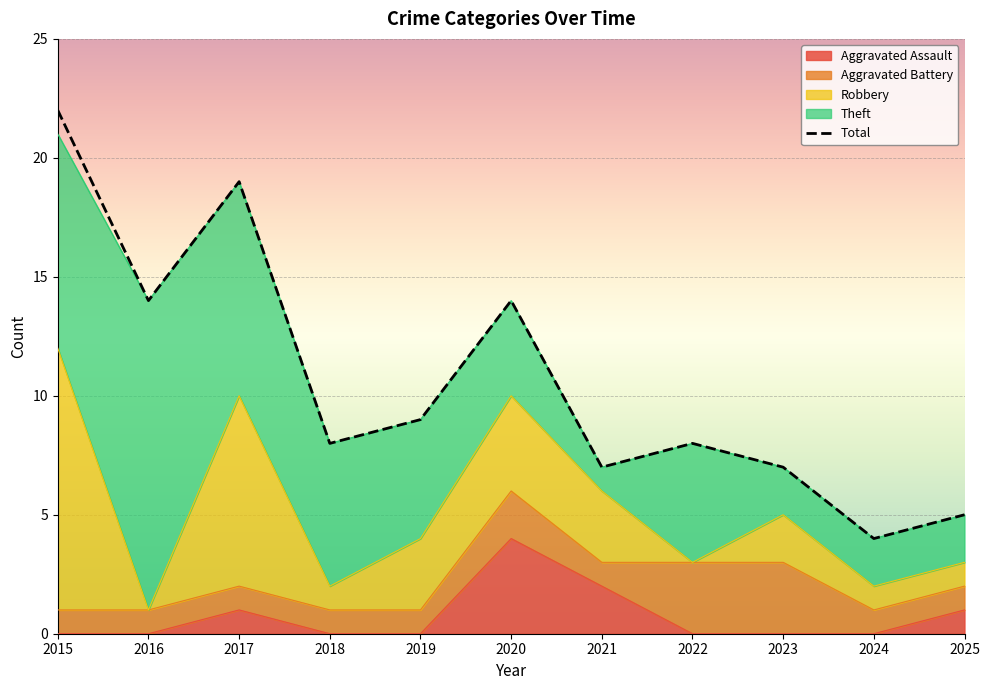

What is the change in value from 2016 to 2017?

+5